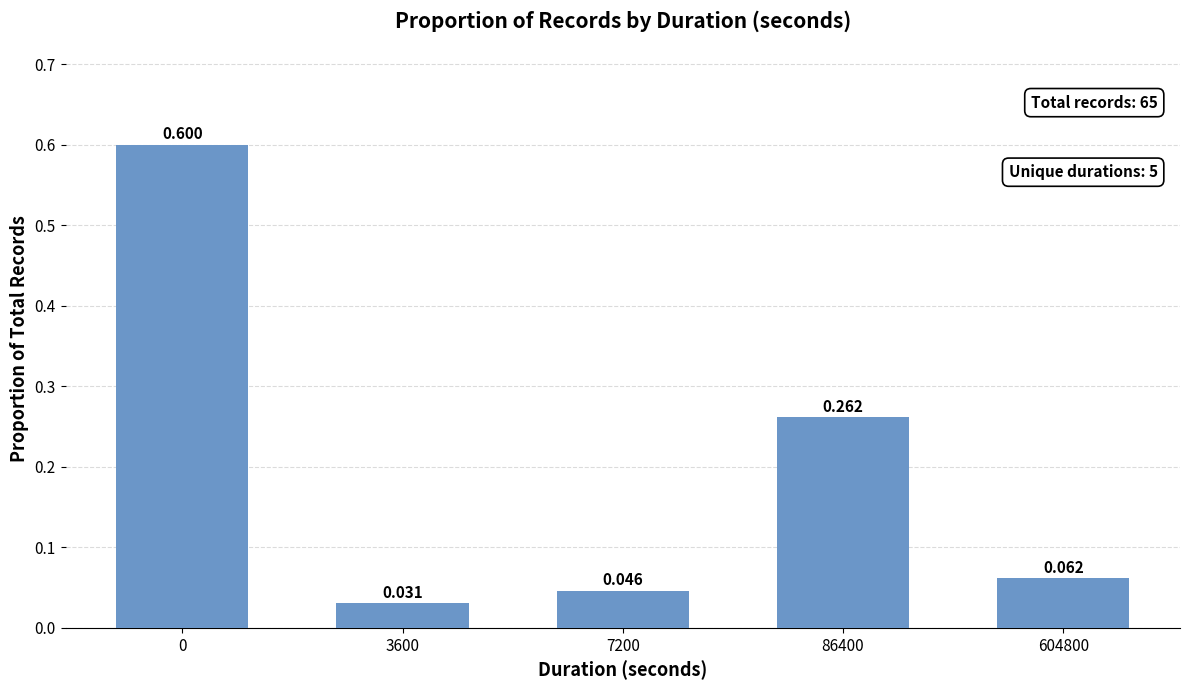

What is the greatest value displayed?

0.6